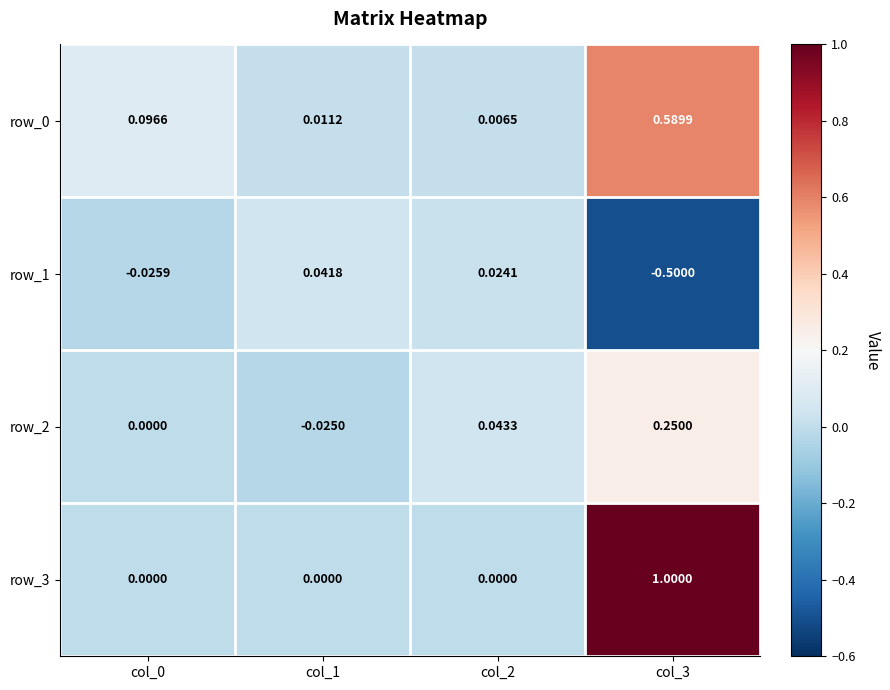

Is the value of row_1 at col_1 greater than the value of row_2 at col_3?

No